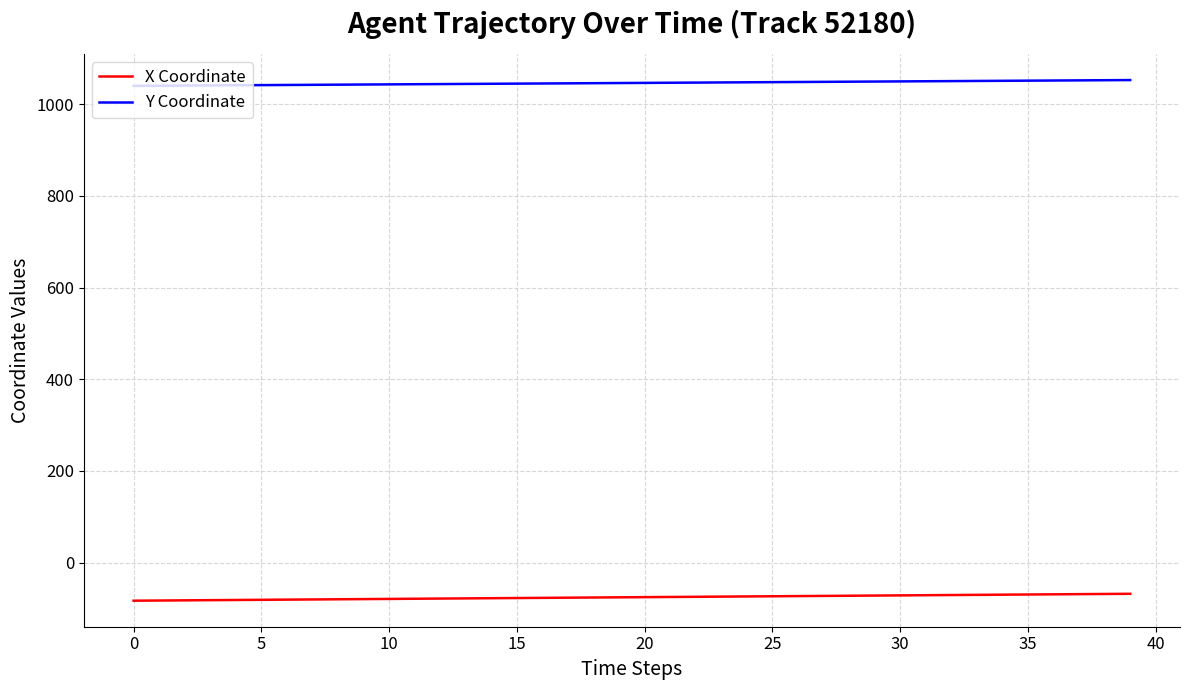

Which series has the largest total across all categories?

Y Coordinate